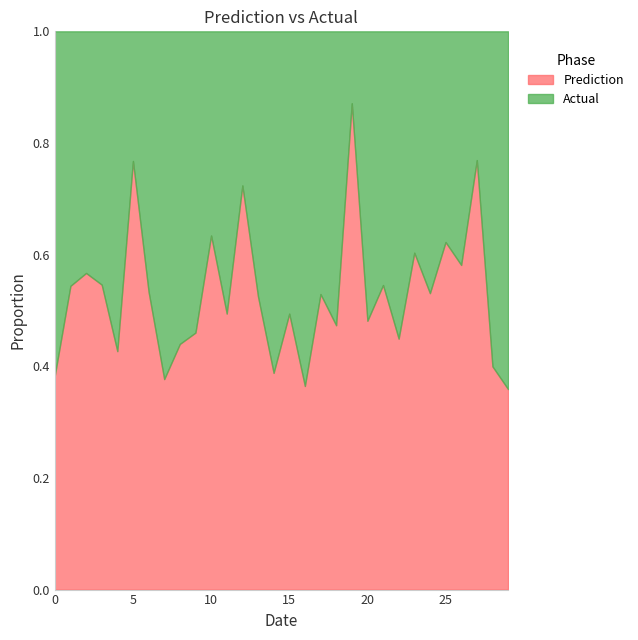

What is the difference between the Prediction values at 22 and 19?

18.0